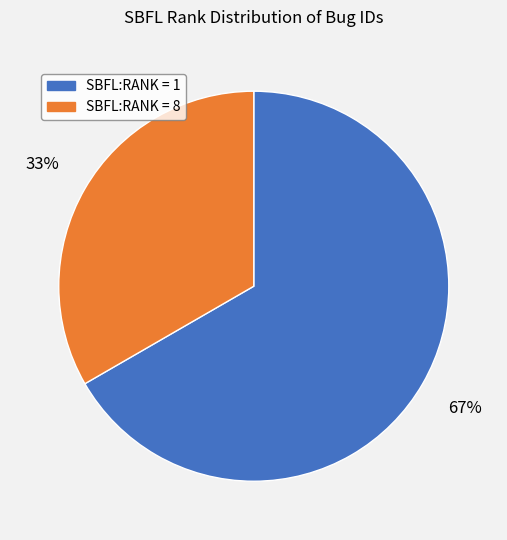

How many slices are in this pie chart?

2